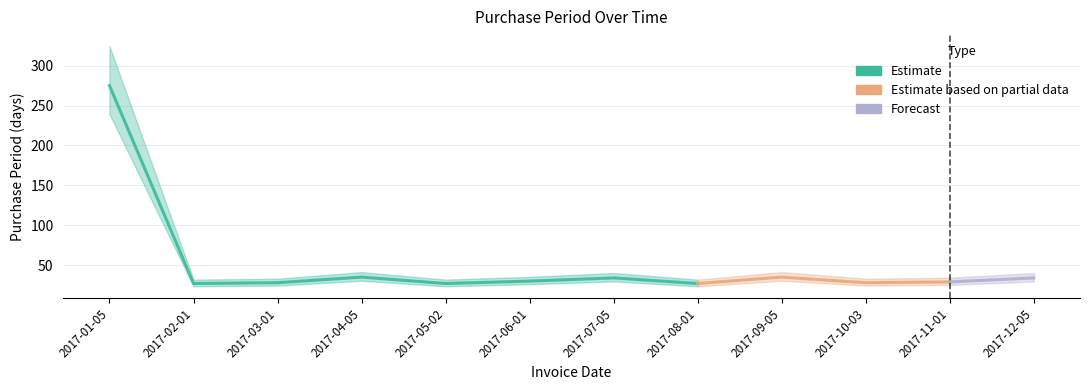

List the labels in order of value, smallest first.

2017-02-01, 2017-05-02, 2017-08-01, 2017-03-01, 2017-10-03, 2017-11-01, 2017-06-01, 2017-07-05, 2017-12-05, 2017-04-05, 2017-09-05, 2017-01-05